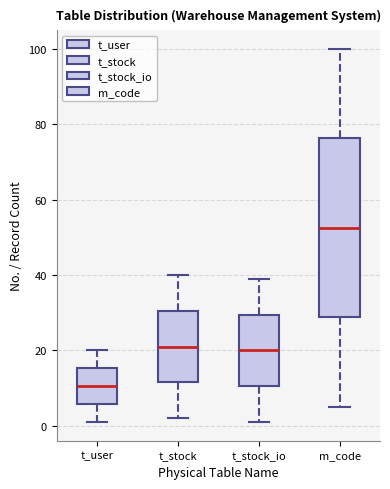

Where does the upper whisker of the box for t_user end on the y-axis? The values are not printed on the chart, so give them approximately, as read against the axis.

20